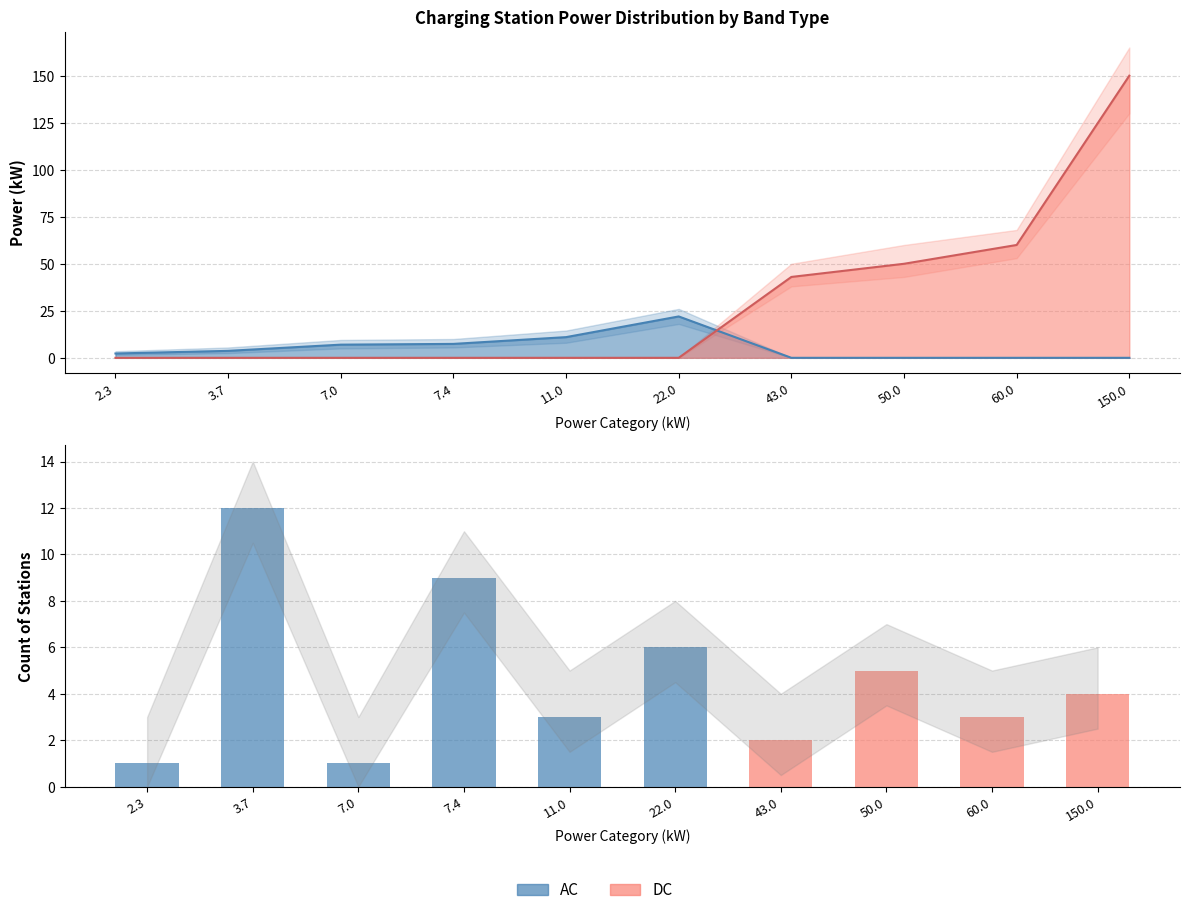

What is the change in value from 7.4 to 60.0?

-6